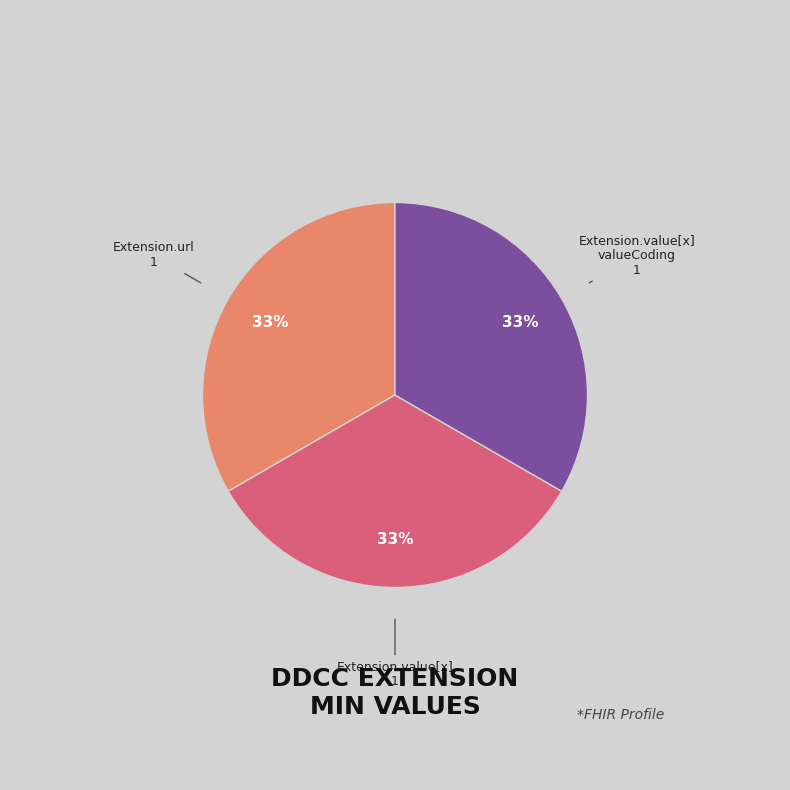

To the nearest percent, what is the average slice percentage?

33%